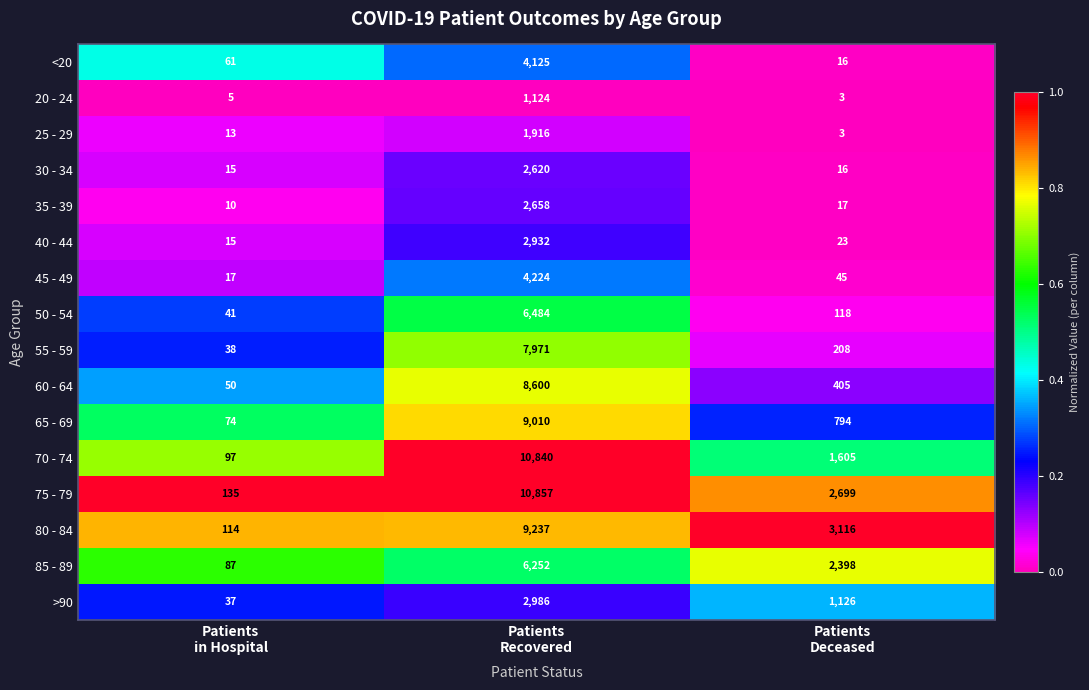

Count the number of categories in the chart.

3